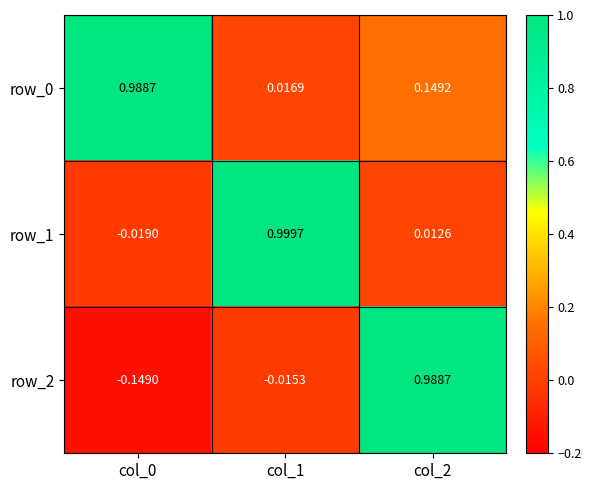

Is the value of row_1 at col_2 greater than the value of row_2 at col_0?

Yes